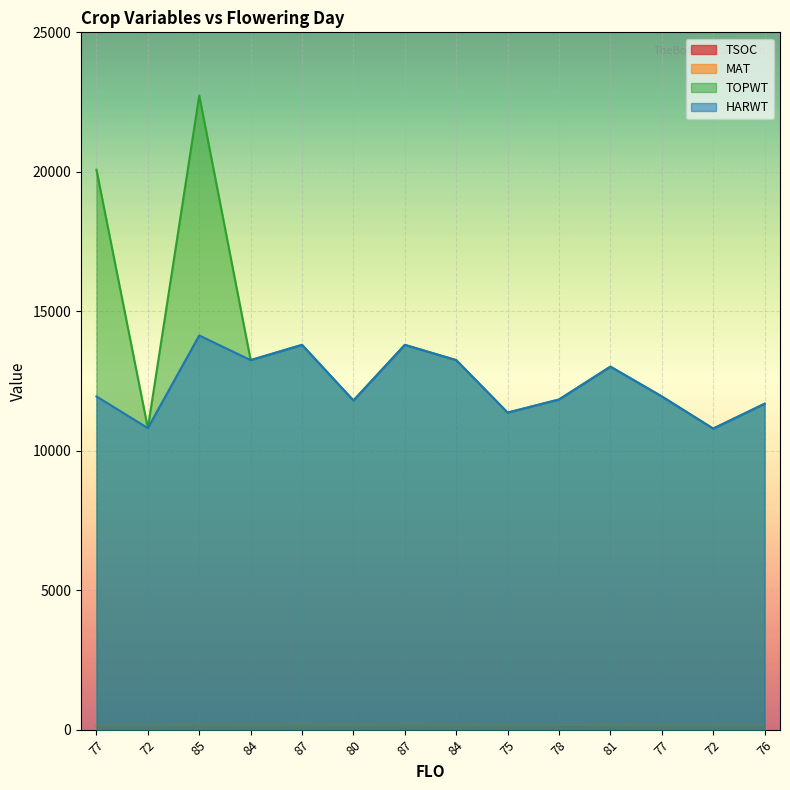

How many distinct data groups are displayed?

4